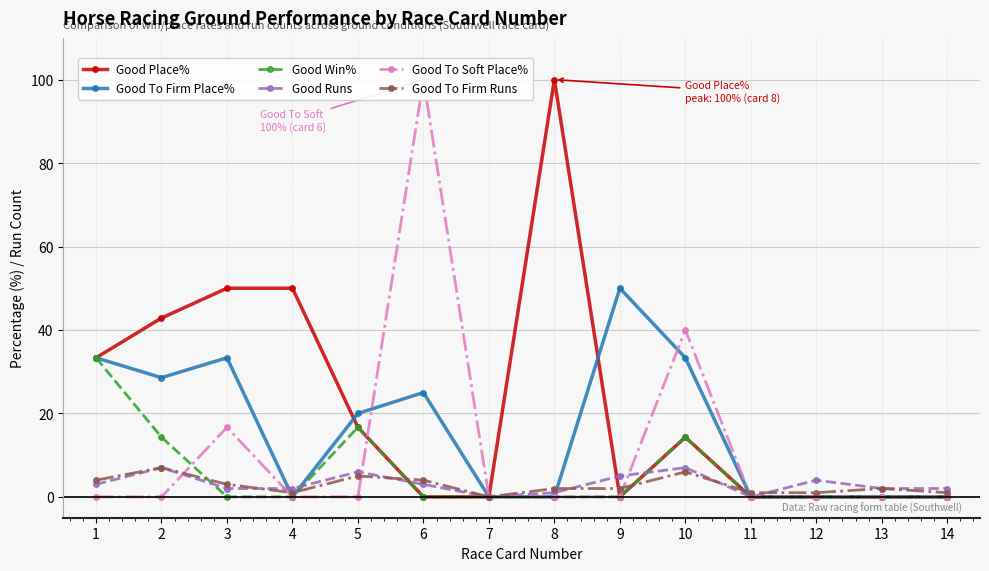

How many intersections are there between Good To Firm Place% and Good To Firm Runs?

4